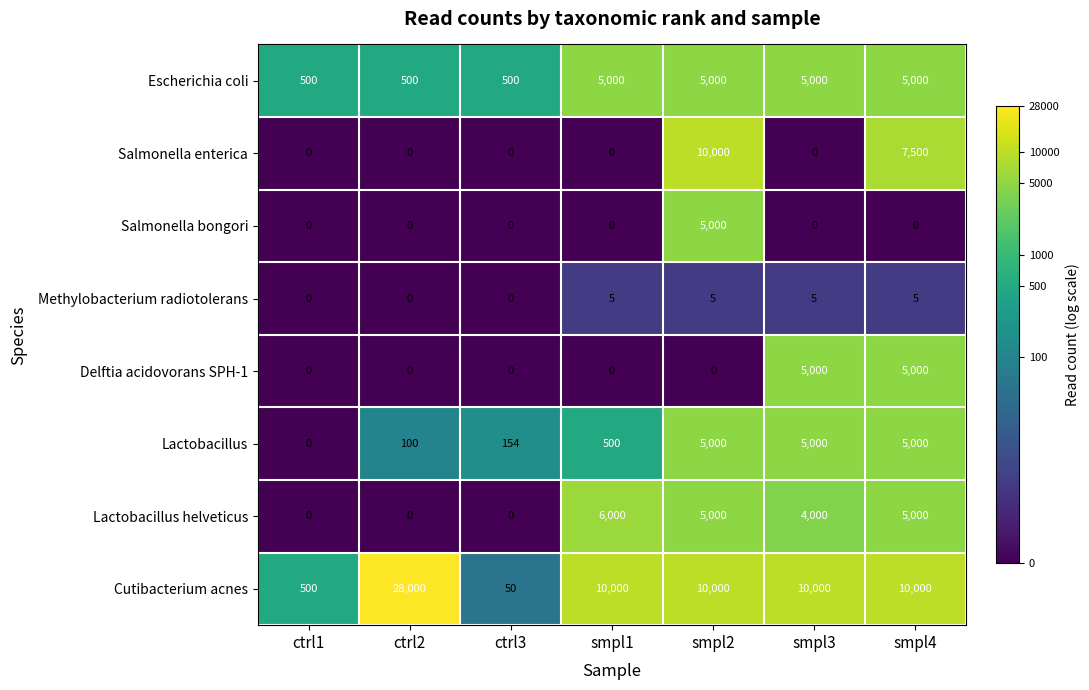

True or false: Lactobacillus helveticus has a value of 4000 at smpl3.

True